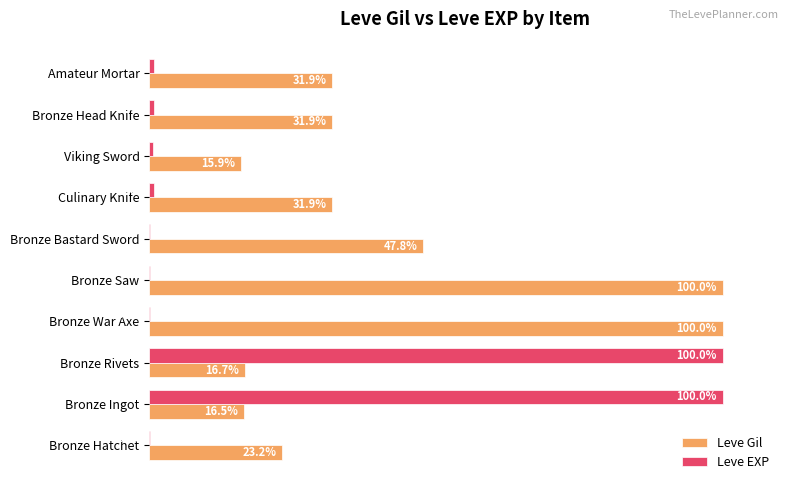

Which series changed the most between Bronze Rivets and Bronze War Axe?

Leve EXP